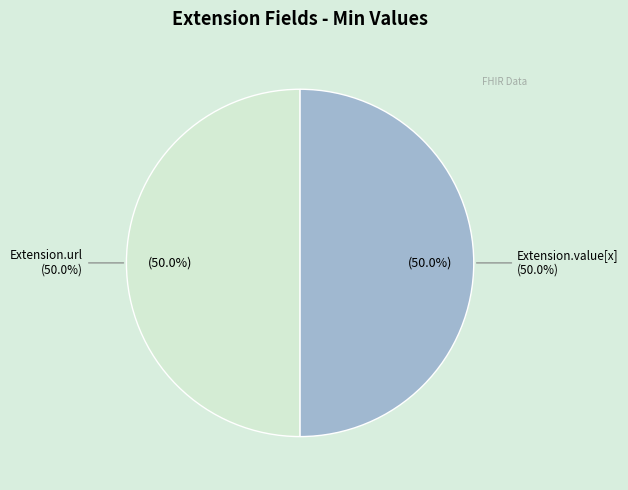

What is the largest slice in the pie chart?

Extension.url